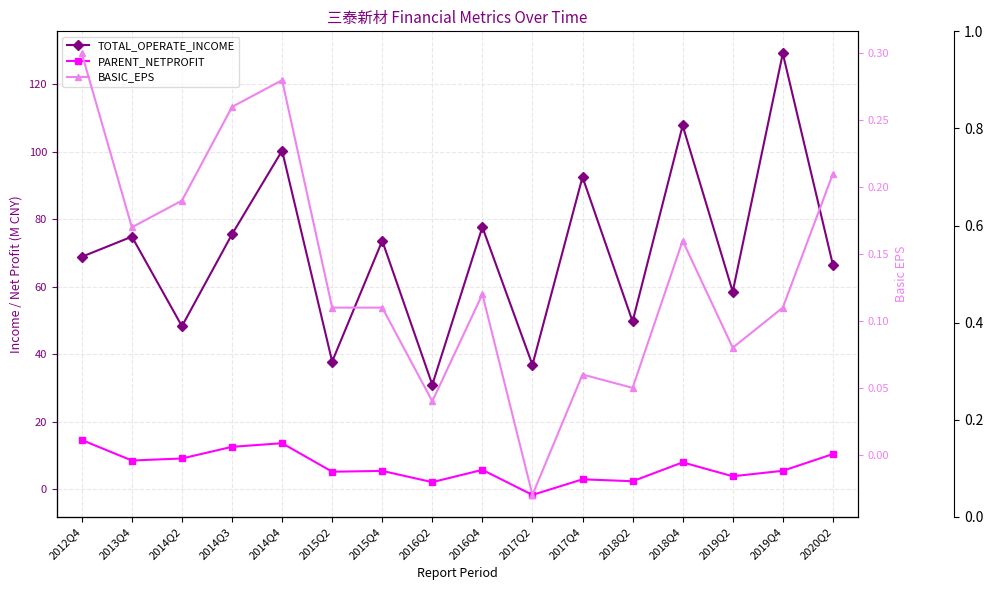

Where does the TOTAL_OPERATE_INCOME series first go above 73?

2013Q4